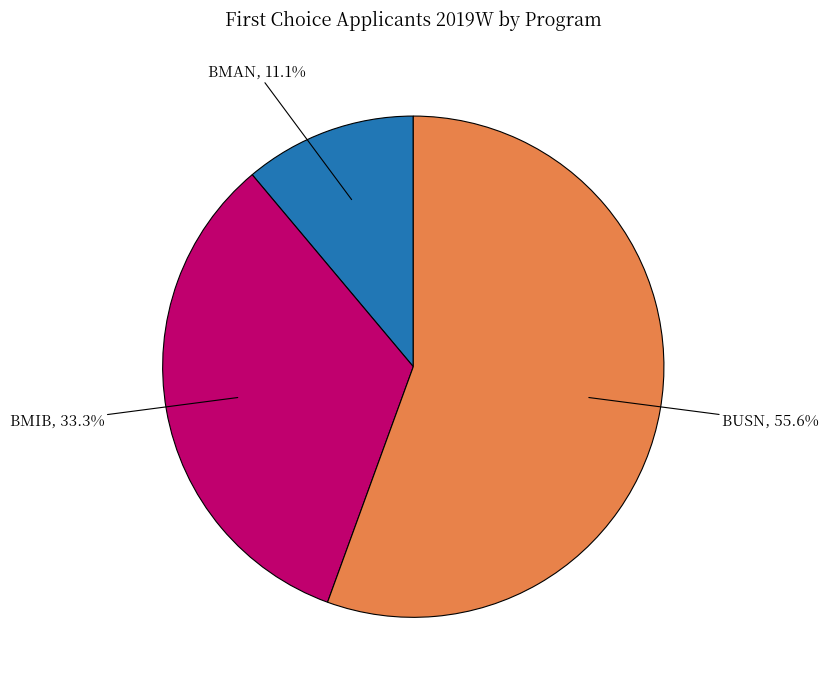

Does any single category account for the majority?

Yes